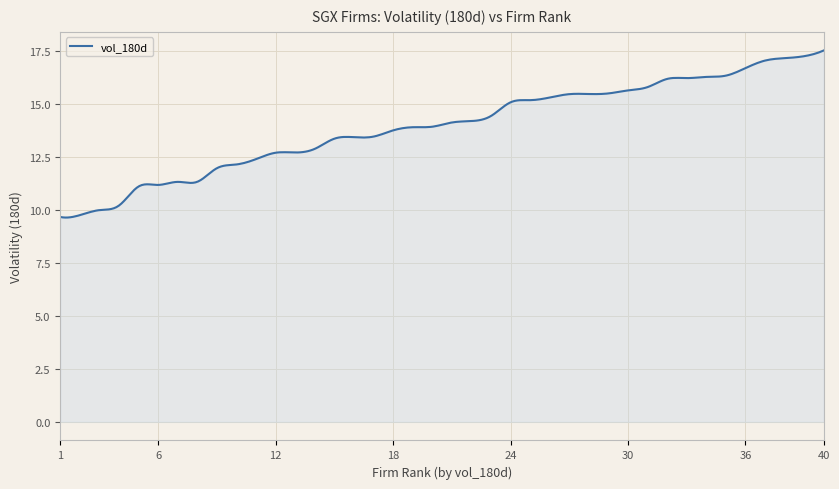

What is the minimum value shown in the chart?

9.6